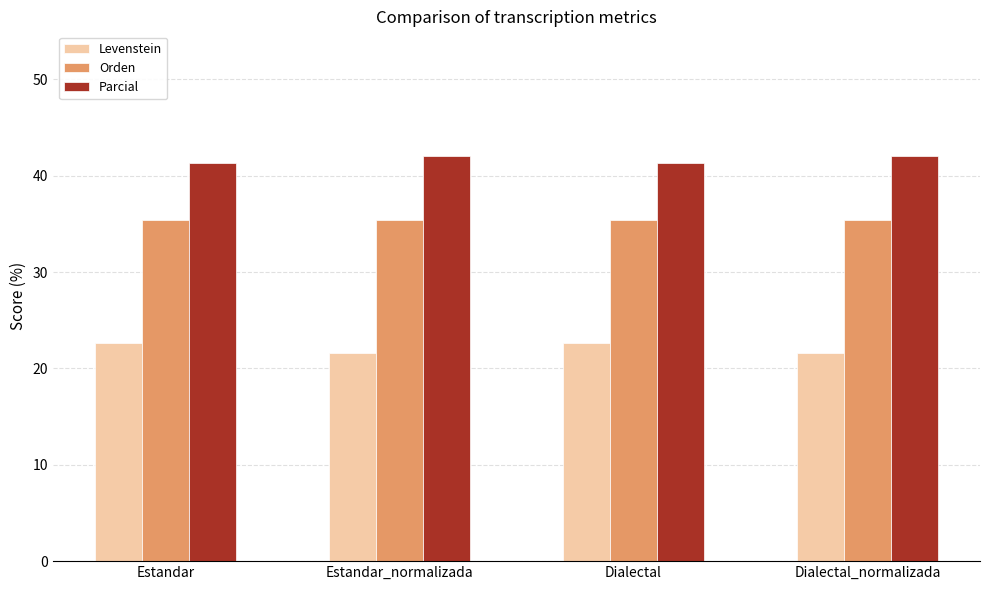

What is the difference between the highest and lowest values at Estandar_normalizada?

20.5